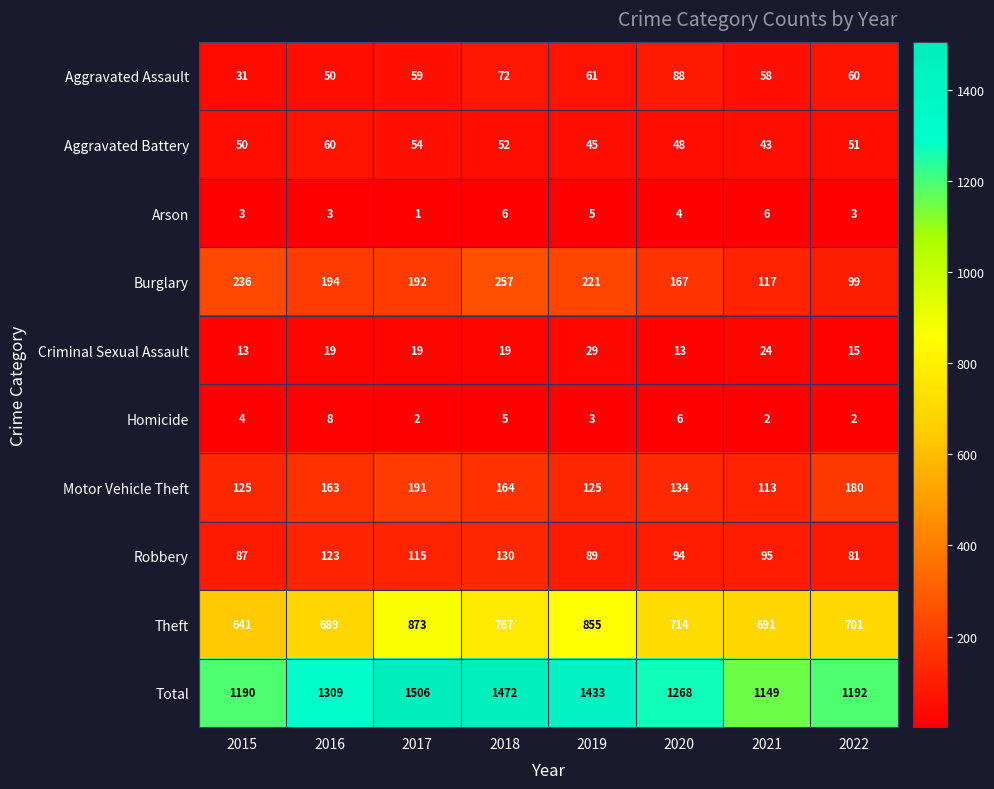

Which series has the largest total across all categories?

Total